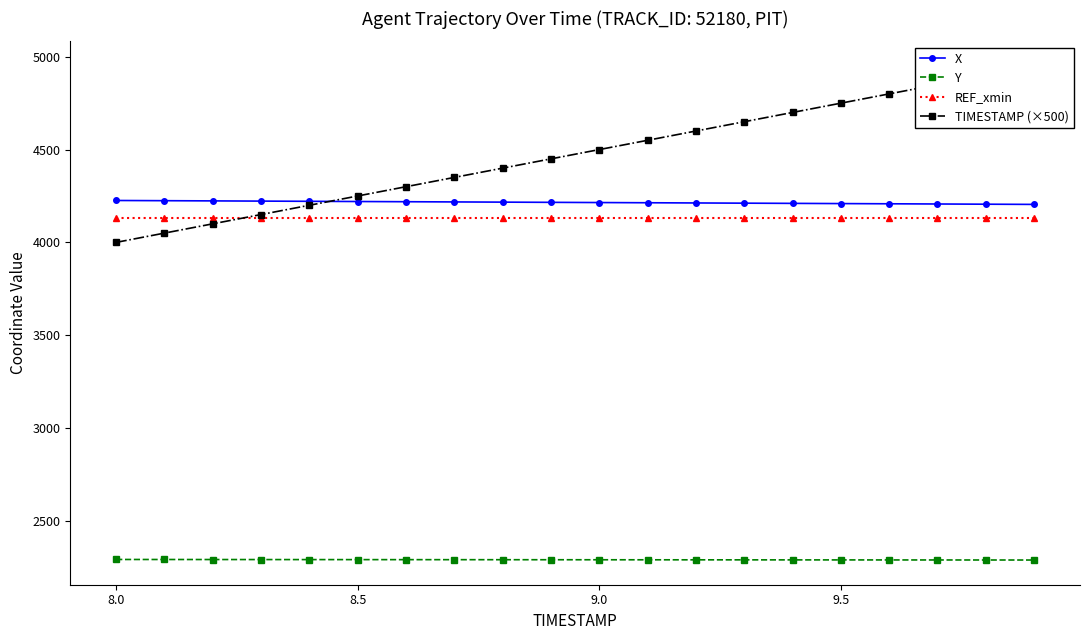

True or false: X and Y intersect in this chart.

False